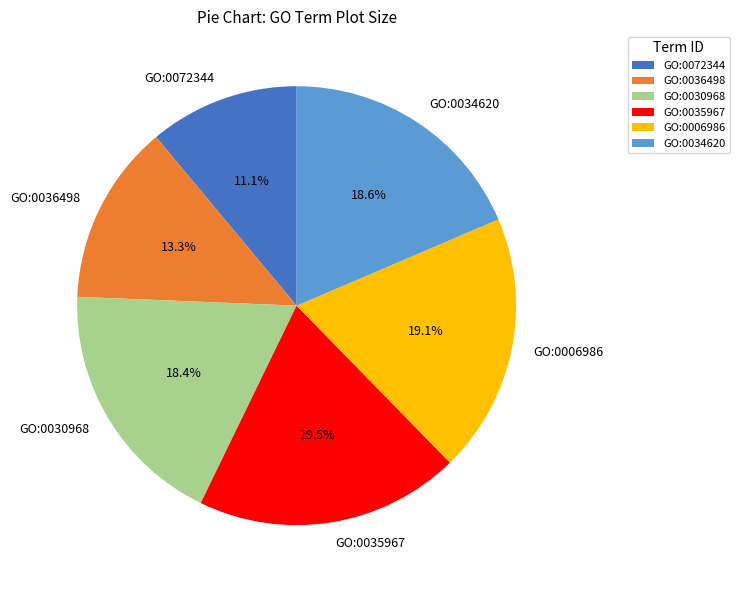

To the nearest percent, what percentage of the pie is GO:0036498?

13%